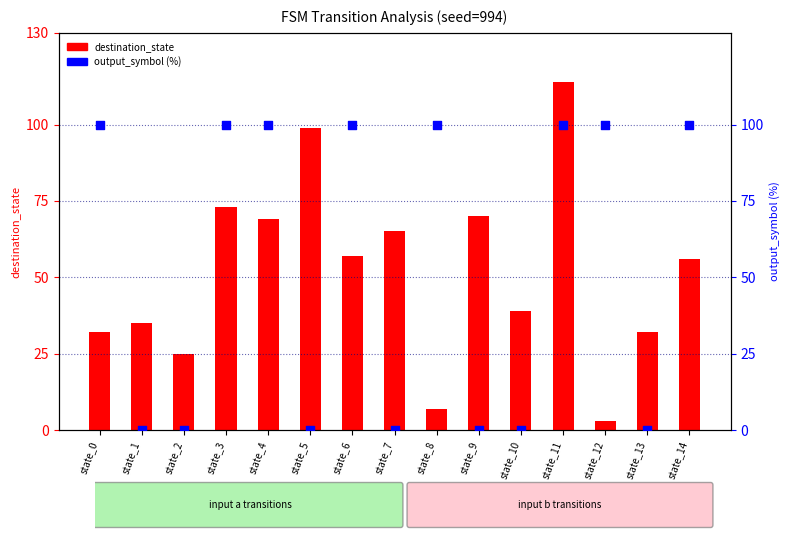

Is the value of output_symbol (%) at state_13 greater than the value of destination_state at state_7?

No